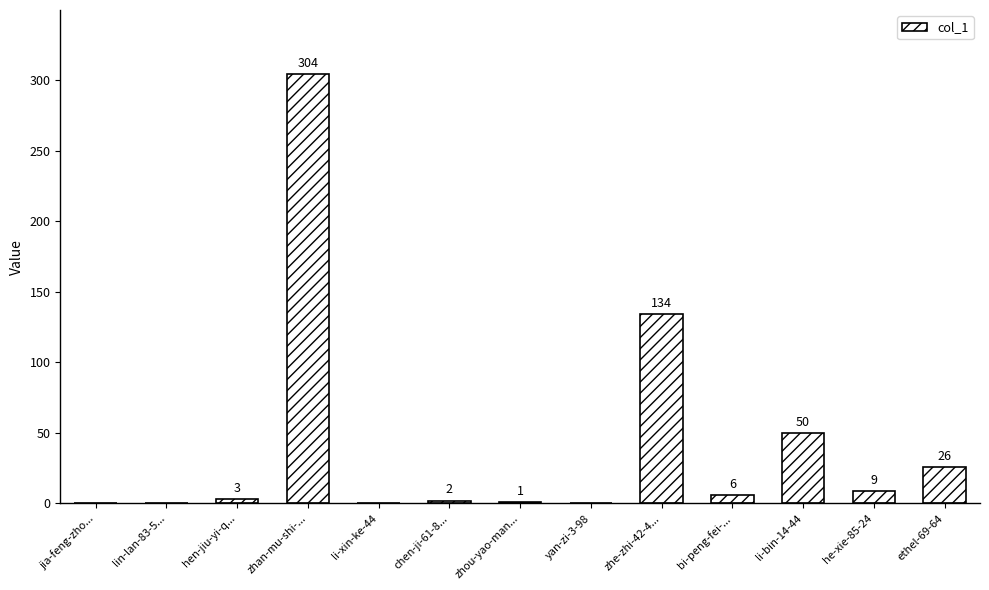

True or false: the data shows 9 at he-xie-85-24.

True